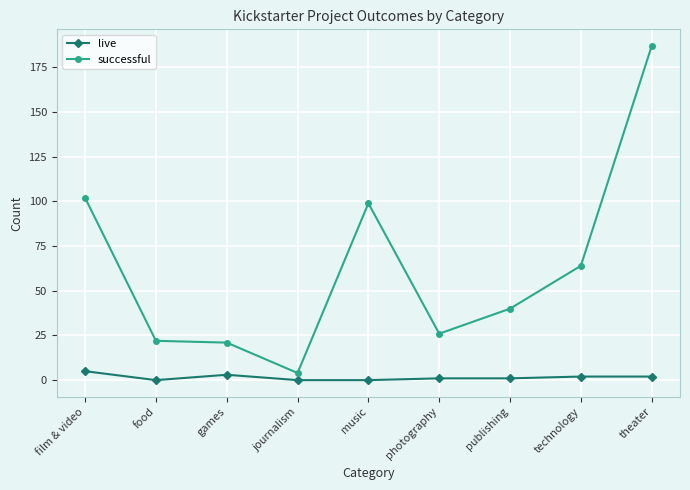

Is the value of live at technology greater than the value of successful at theater?

No